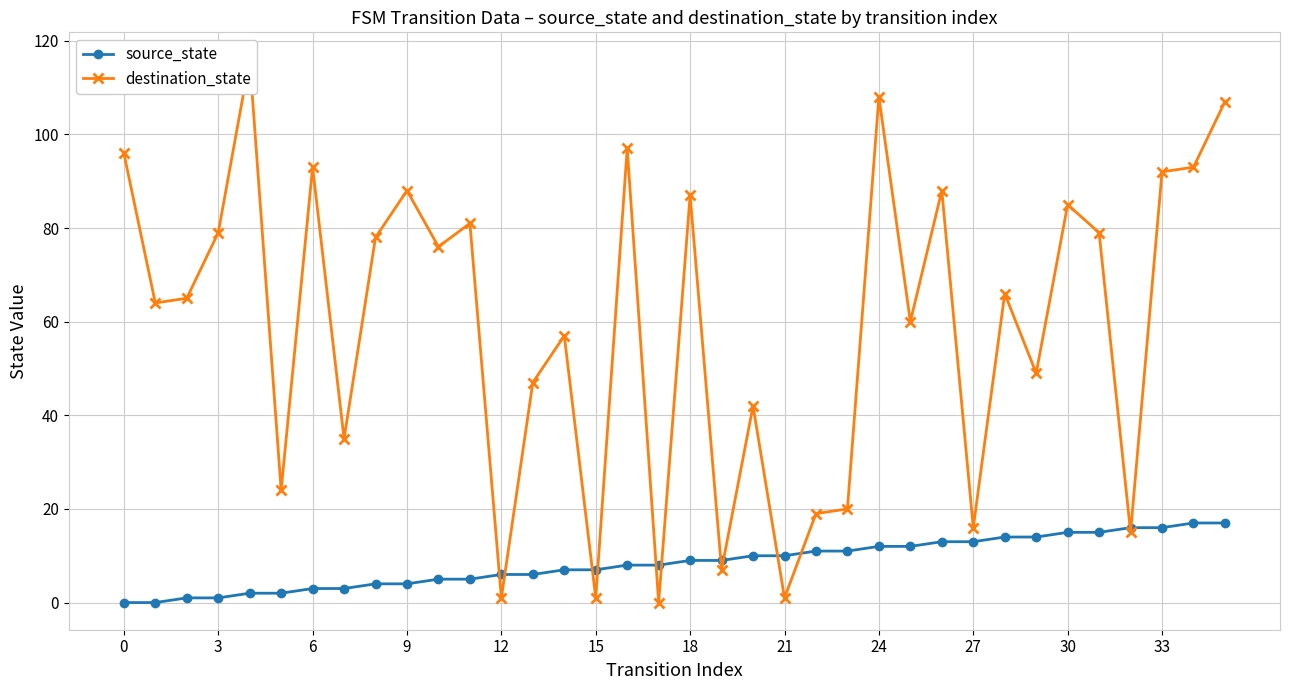

How many data points in source_state are less than 9?

18